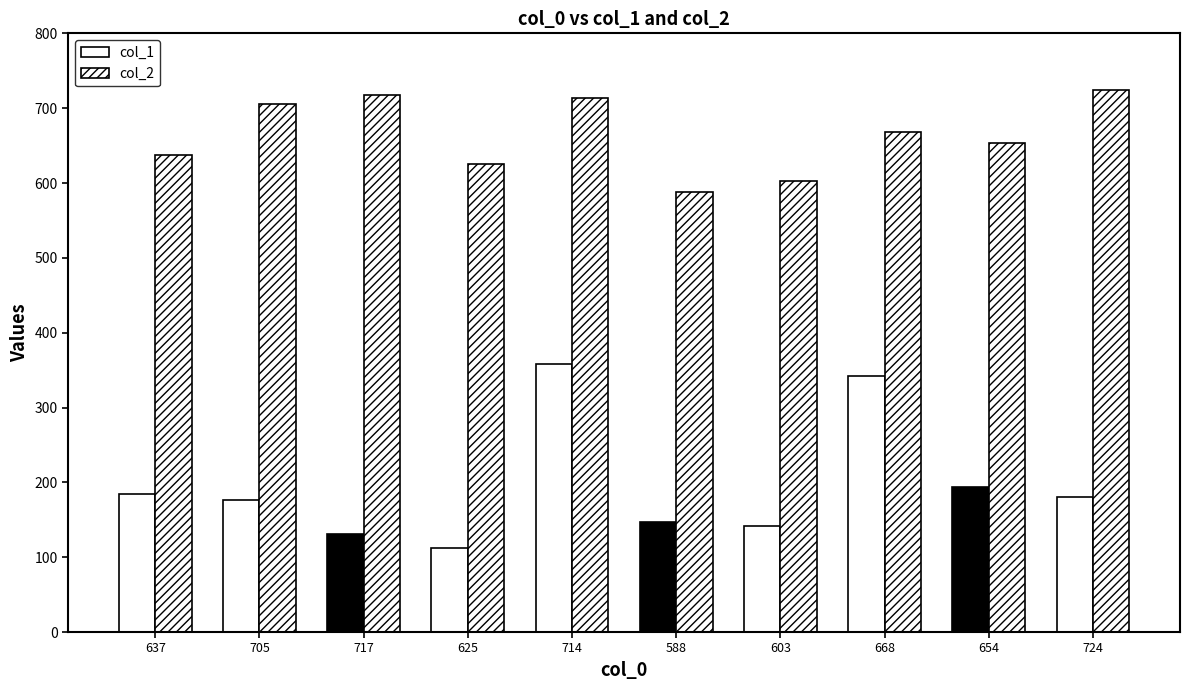

Reading right to left, list all the values displayed in this chart.

col_1: 724=180	654=194	668=342	603=142	588=147	714=358	625=112	717=131	705=177	637=184
col_2: 724=724	654=654	668=668	603=603	588=588	714=714	625=625	717=717	705=705	637=637